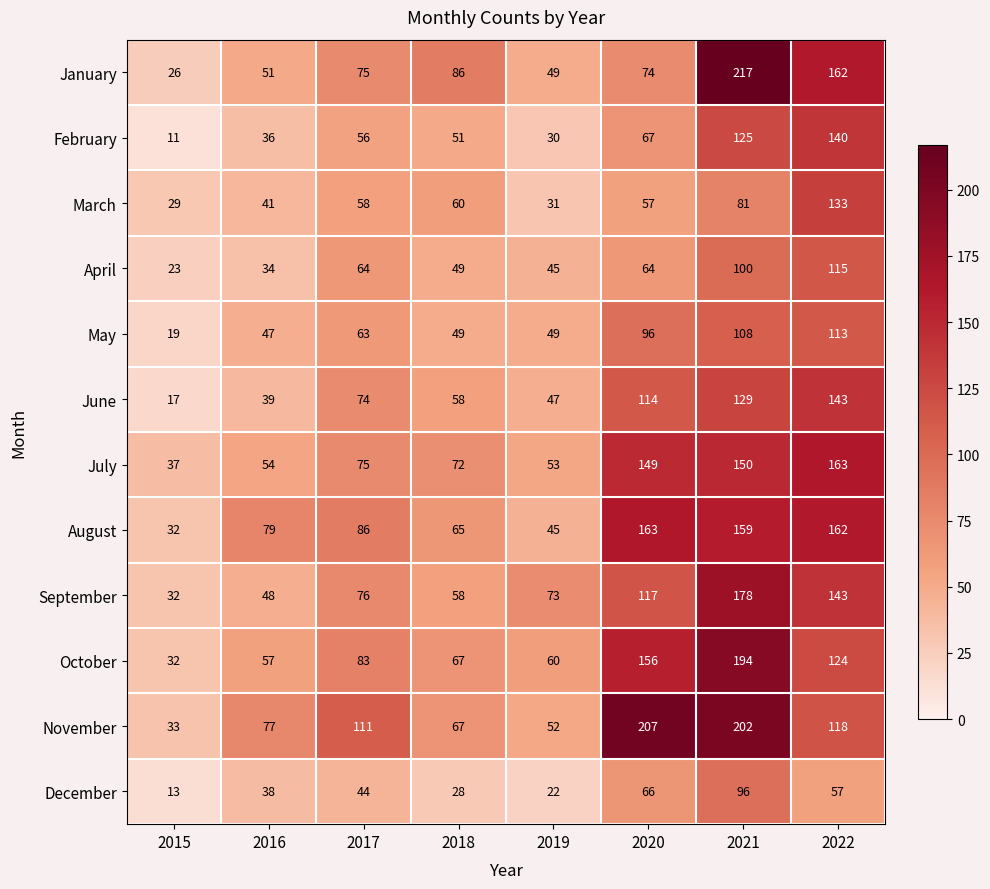

Which series changed the most between 2017 and 2019?

November